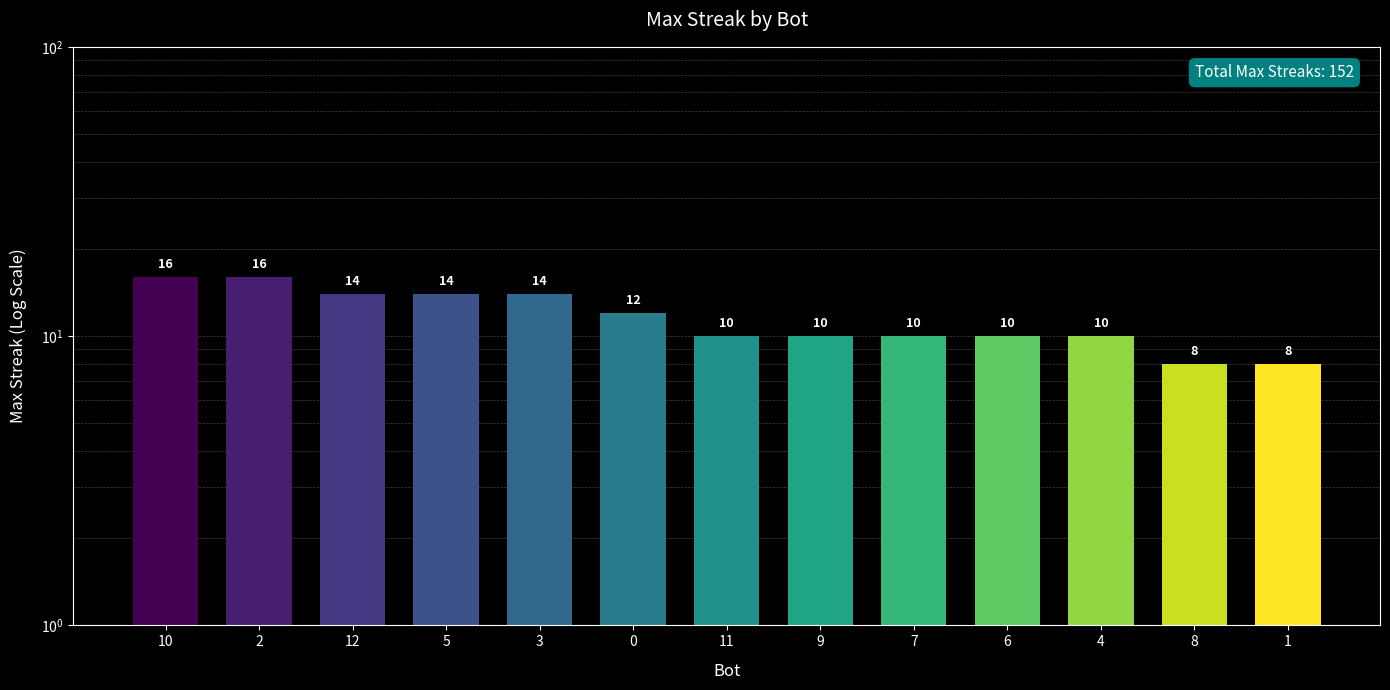

At which category does the chart reach its minimum across all series?

8